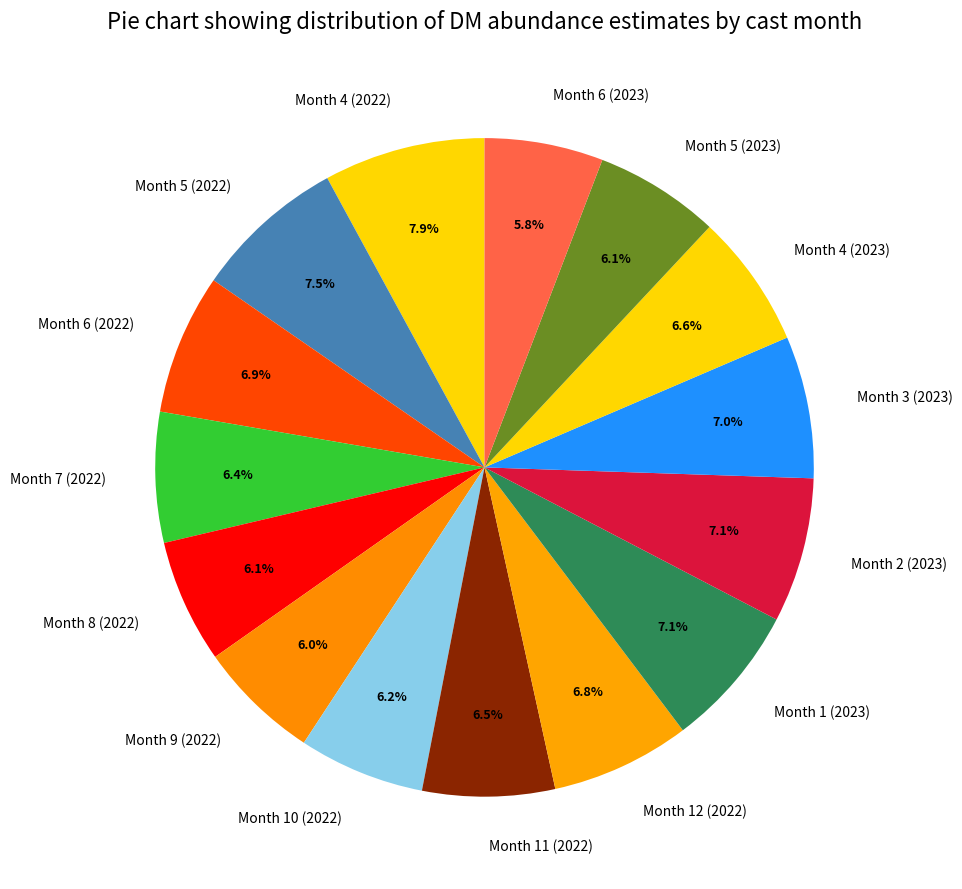

How many segments does this pie chart have?

15